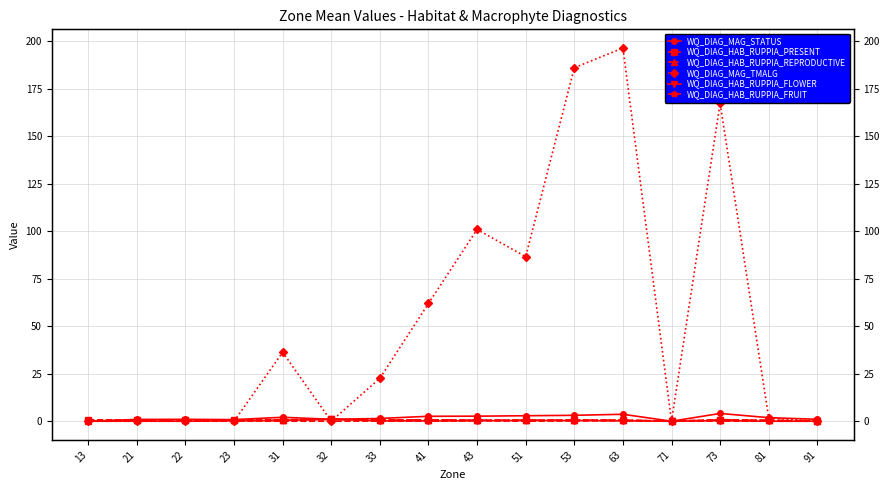

Is it true that WQ_DIAG_HAB_RUPPIA_FRUIT equals 0.0 at 21?

True